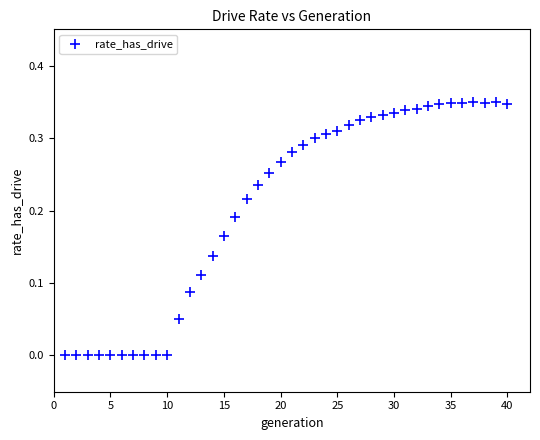

What is the range of X values (max minus min)?

39.0